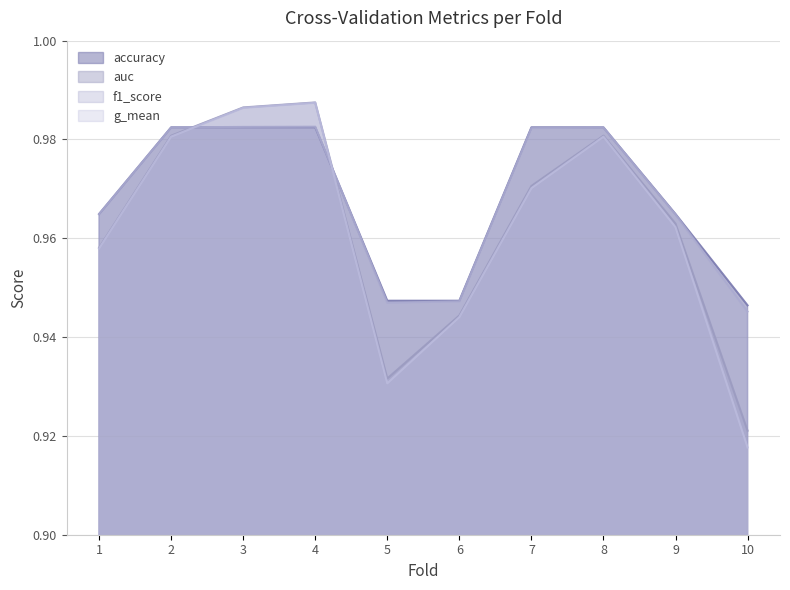

What value does the f1_score series have at 4?

1.0